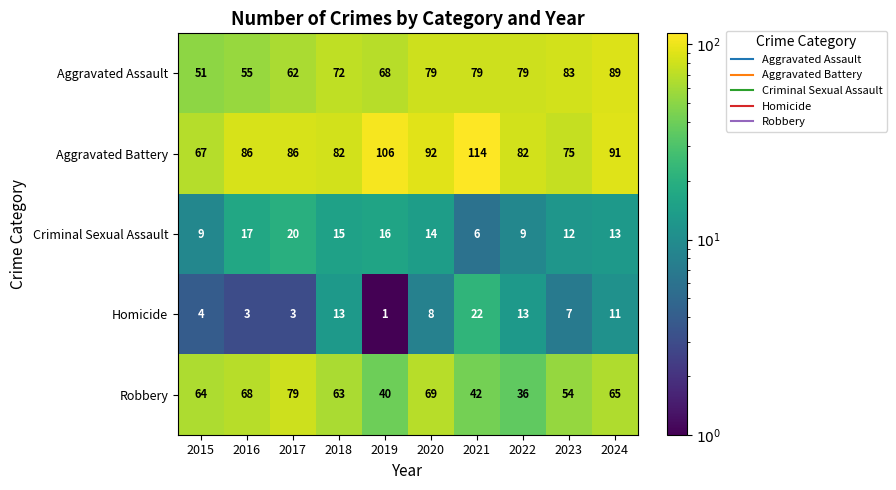

Which series has the largest range (max minus min)?

Aggravated Battery